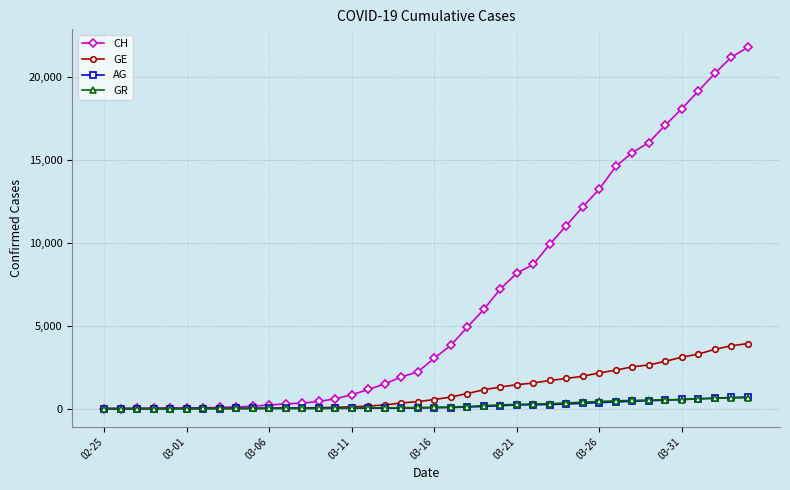

How many series are shown in this chart?

4